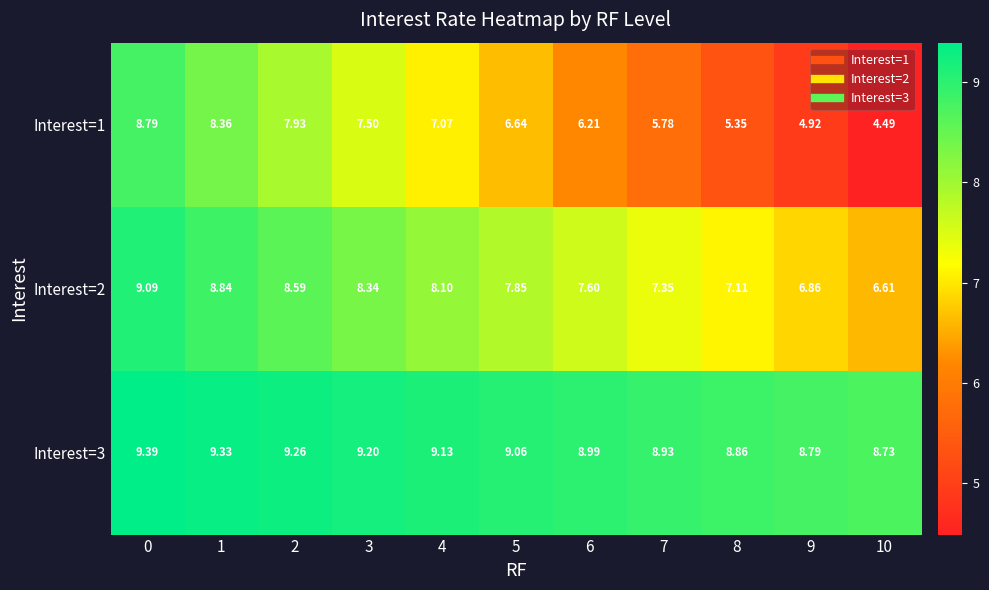

Is the value of Interest=2 at 7 greater than the value of Interest=1 at 5?

Yes